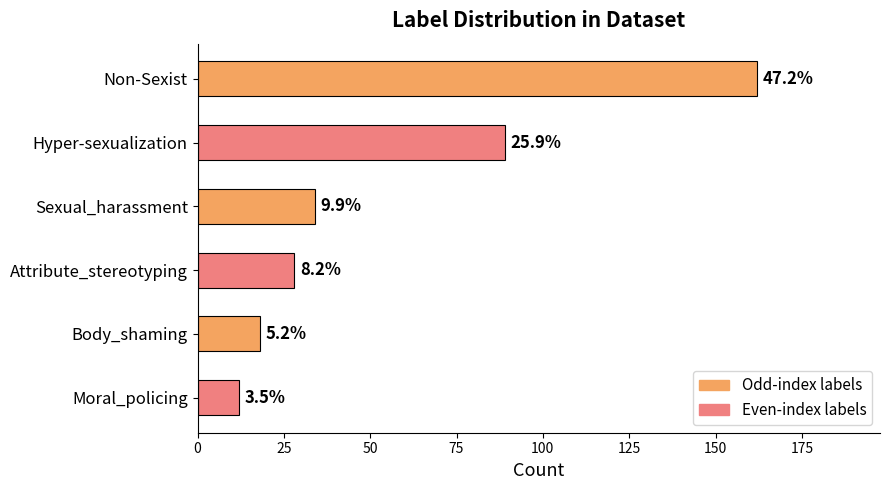

How many bars are there in total?

6